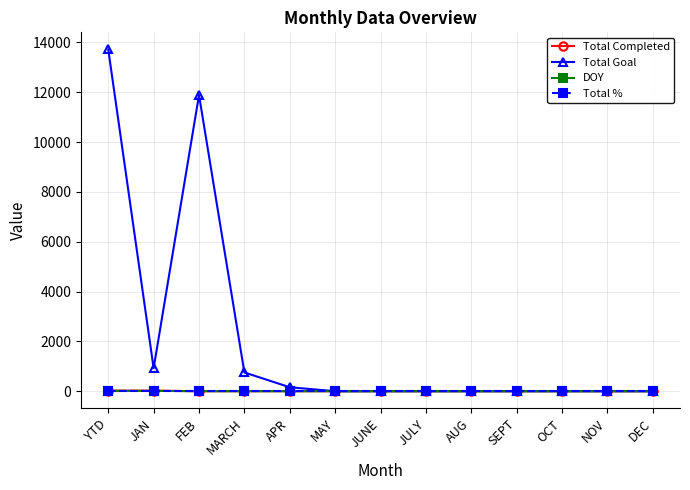

What is the label of the 10th point from the left?

SEPT